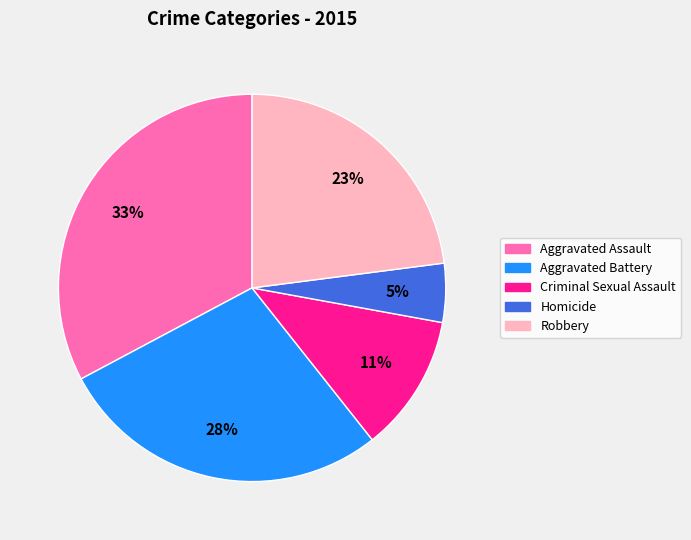

Count the number of slices in the pie.

5